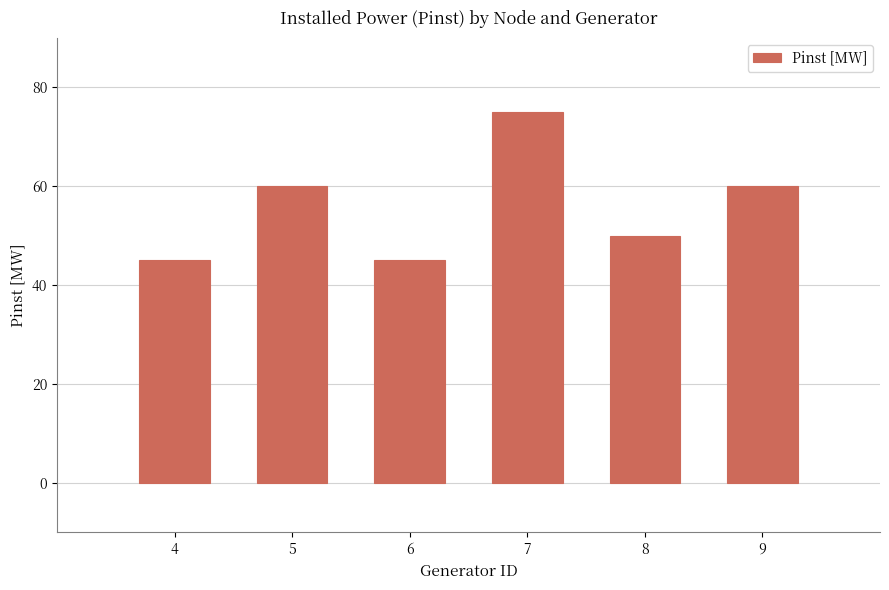

What is the average value?

56